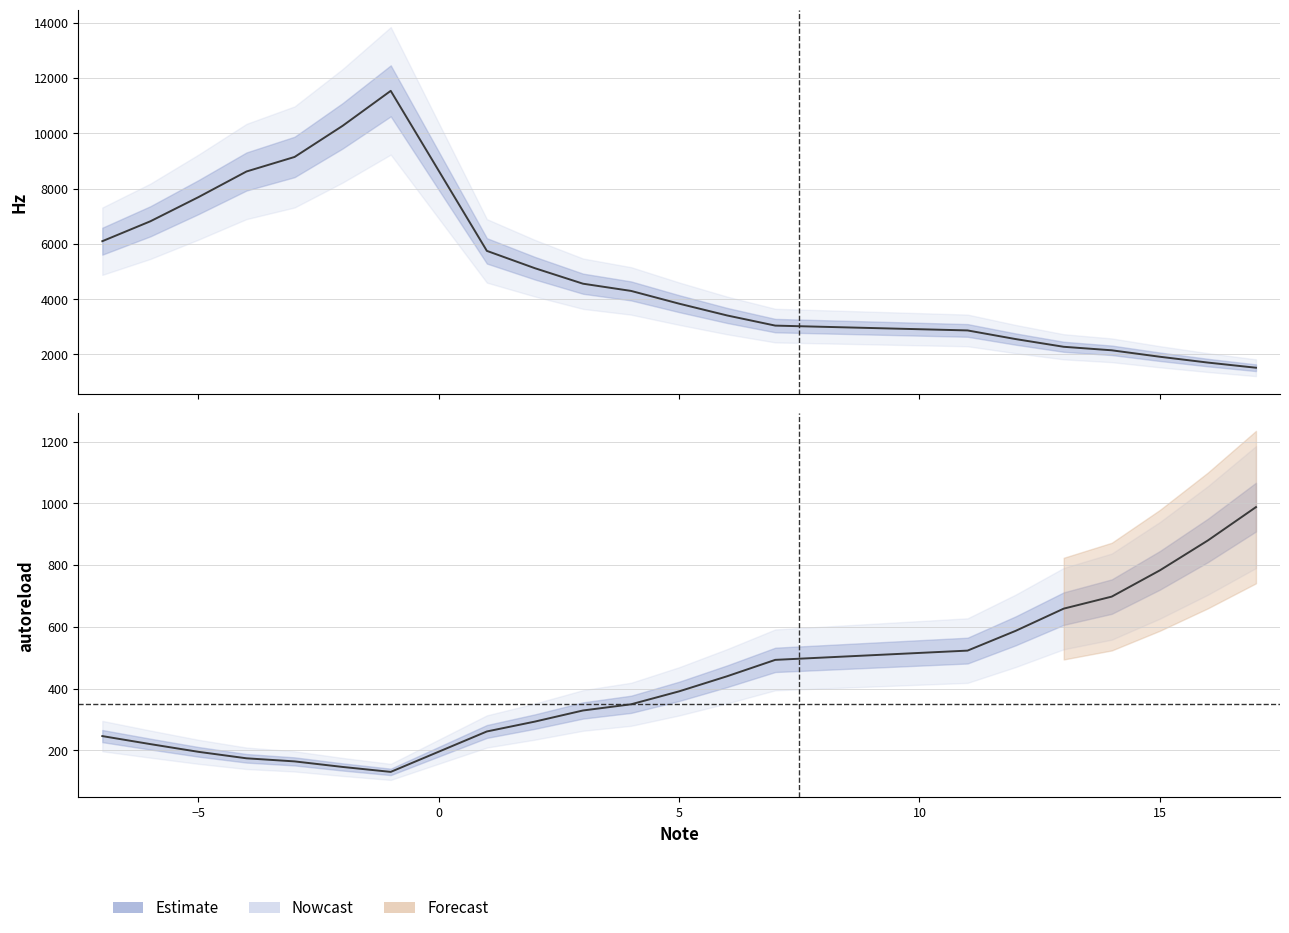

List the series in order of their overall mean, lowest first.

autoreload, Hz